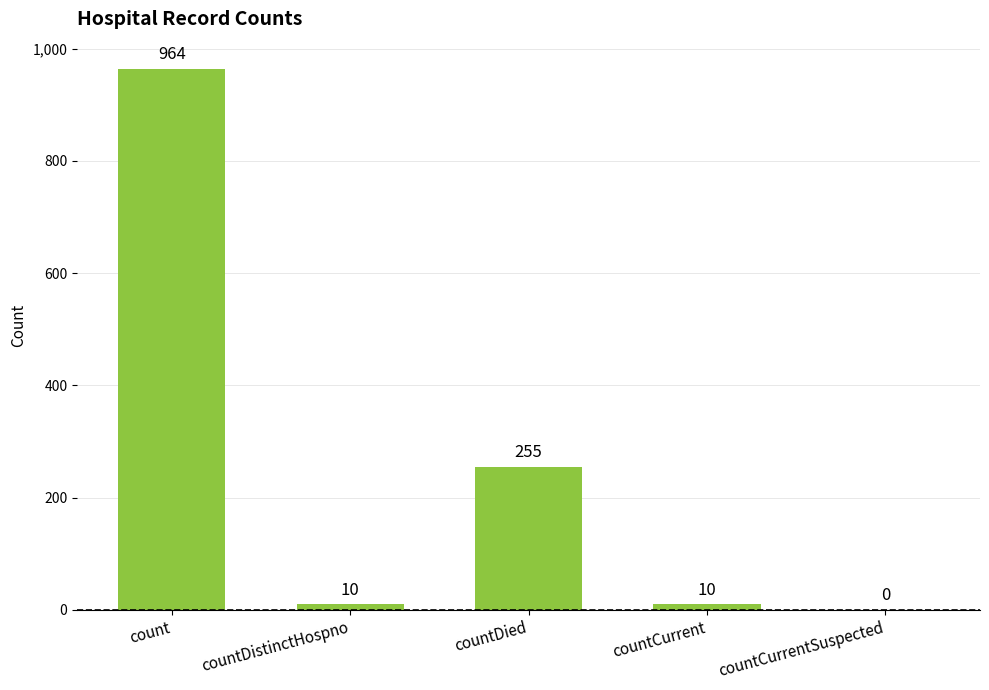

What is the maximum value shown in the chart?

964